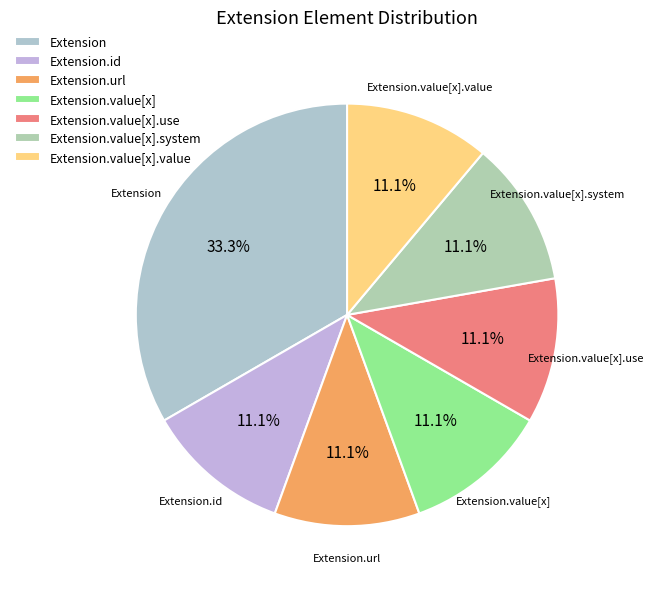

Does Extension.value[x].use represent more than half of the total?

No